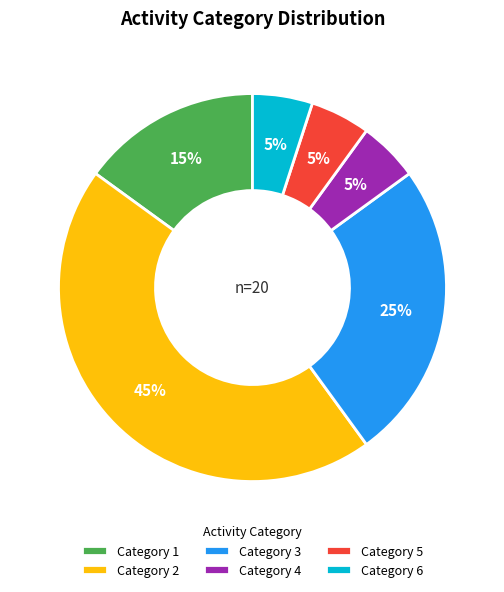

Is there any slice that represents more than half of the pie?

No